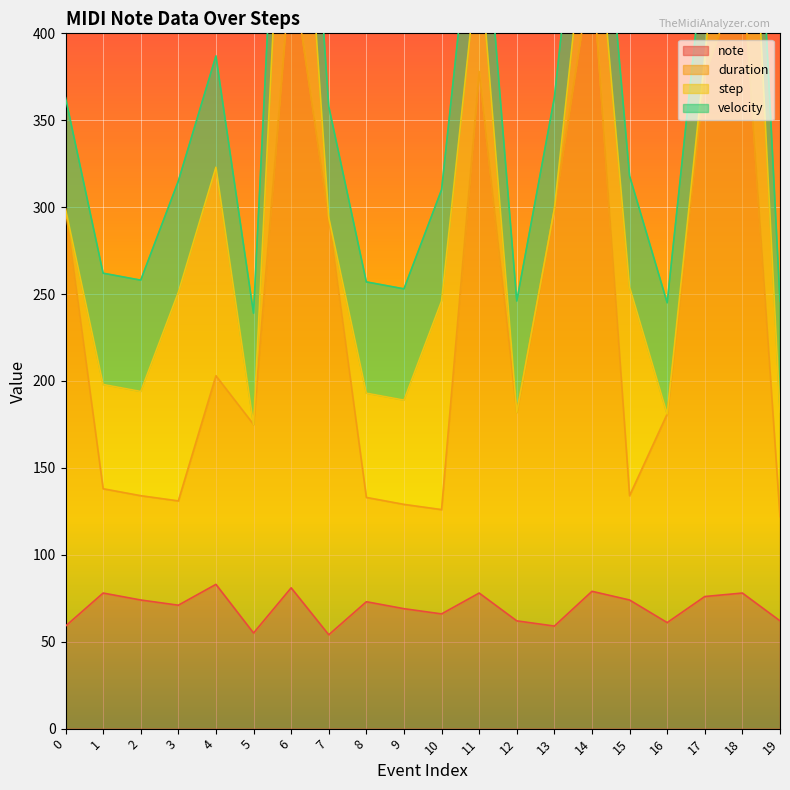

What is the difference between the maximum and minimum values in the duration series?

319